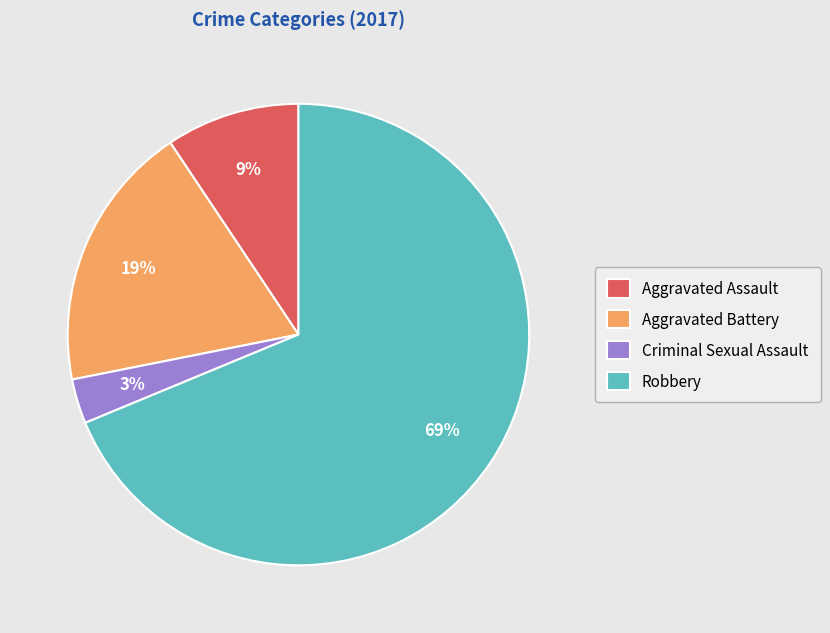

To the nearest percent, what is the difference between the largest and smallest slice percentages?

66%